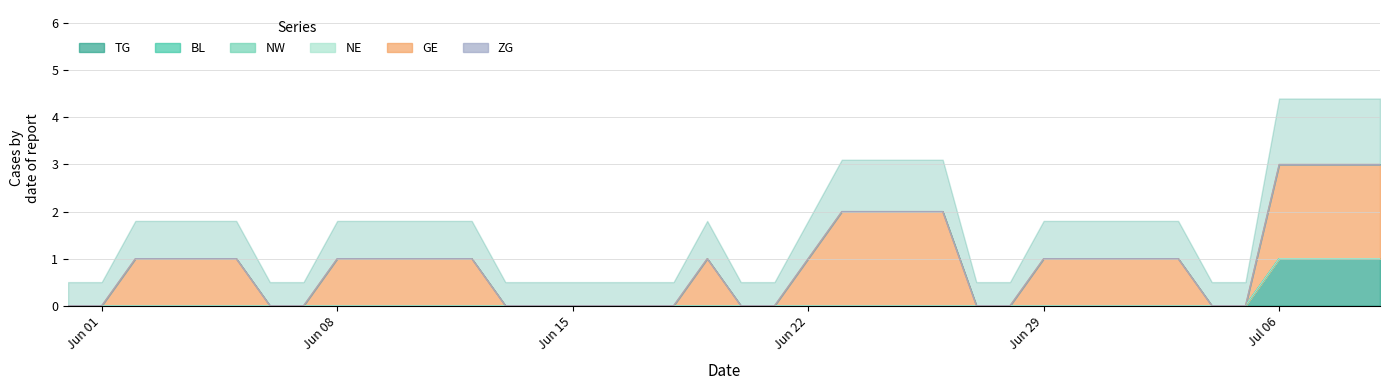

Rank the series at 17 from lowest to highest value.

TG, BL, NW, NE, GE, ZG